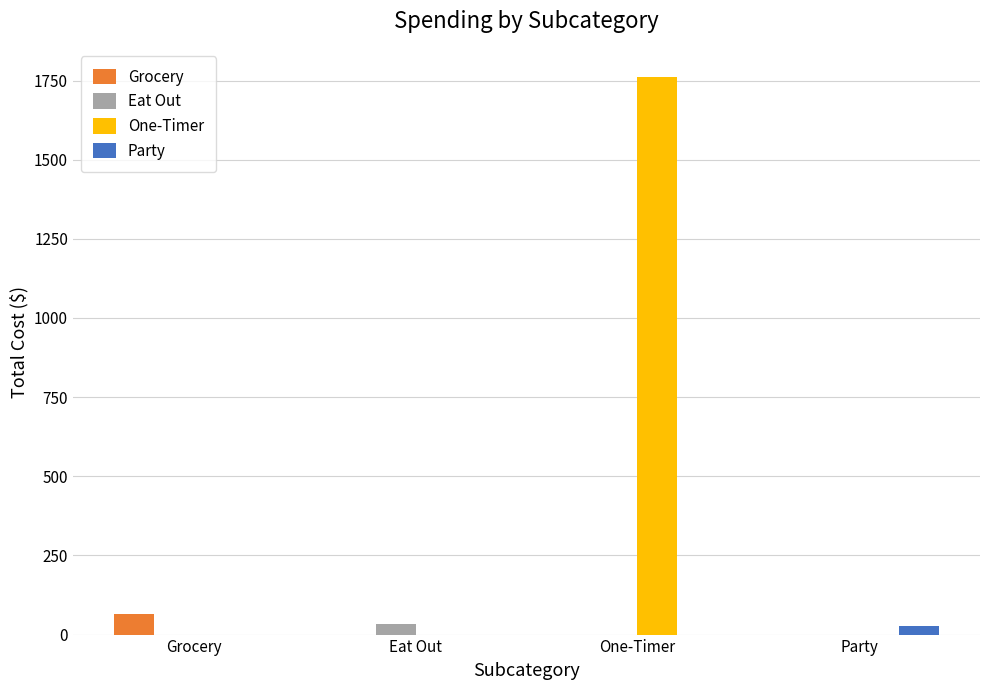

Reading left to right, extract all data points from this chart.

Grocery: 65.6	0.0	0.0	0.0
Eat Out: 0.0	33.2	0.0	0.0
One-Timer: 0.0	0.0	1762.0	0.0
Party: 0.0	0.0	0.0	26.0